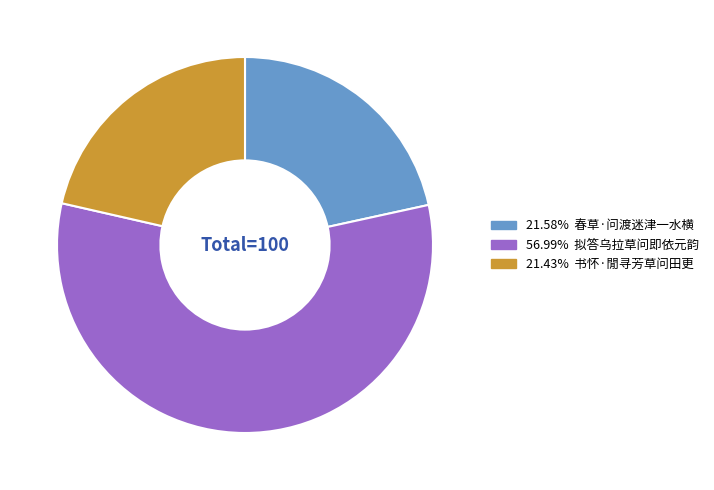

Is there a majority slice in this chart?

Yes